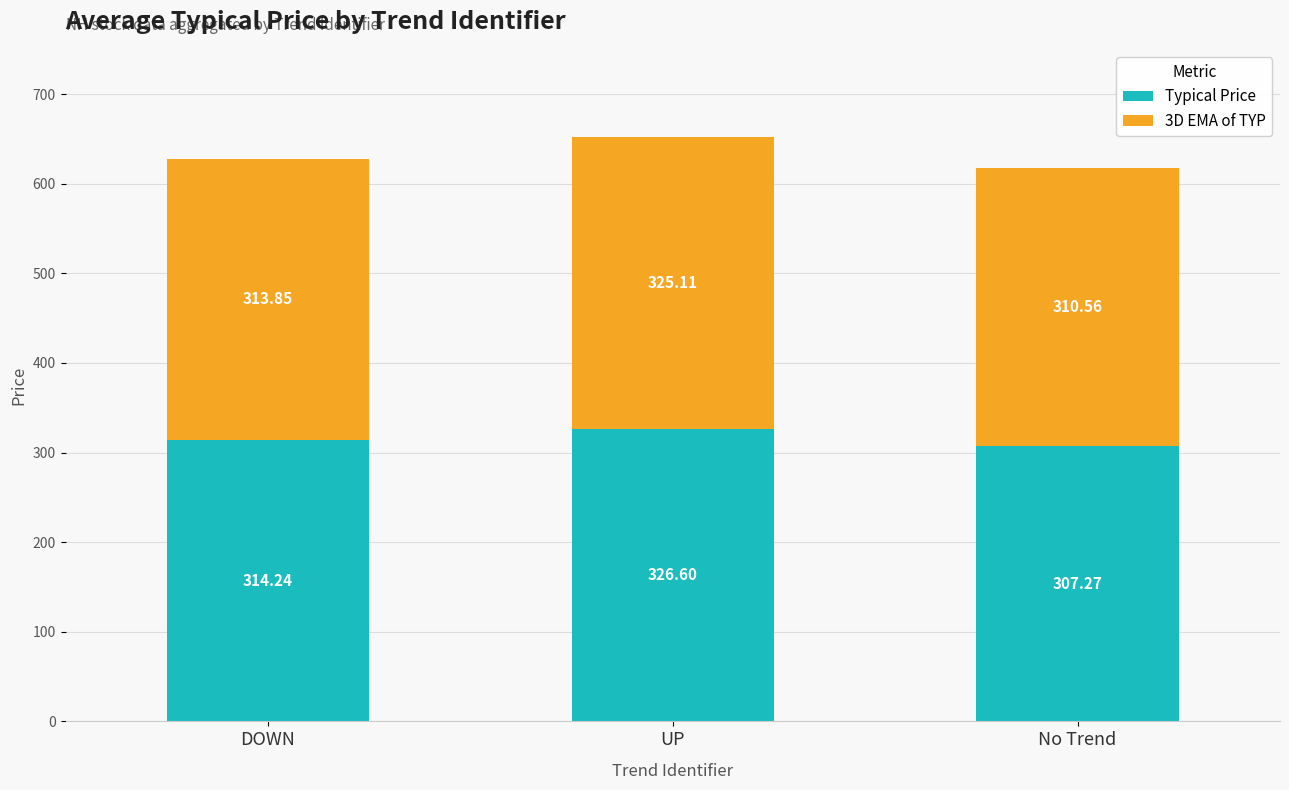

At which category is the sum across all series the highest?

UP